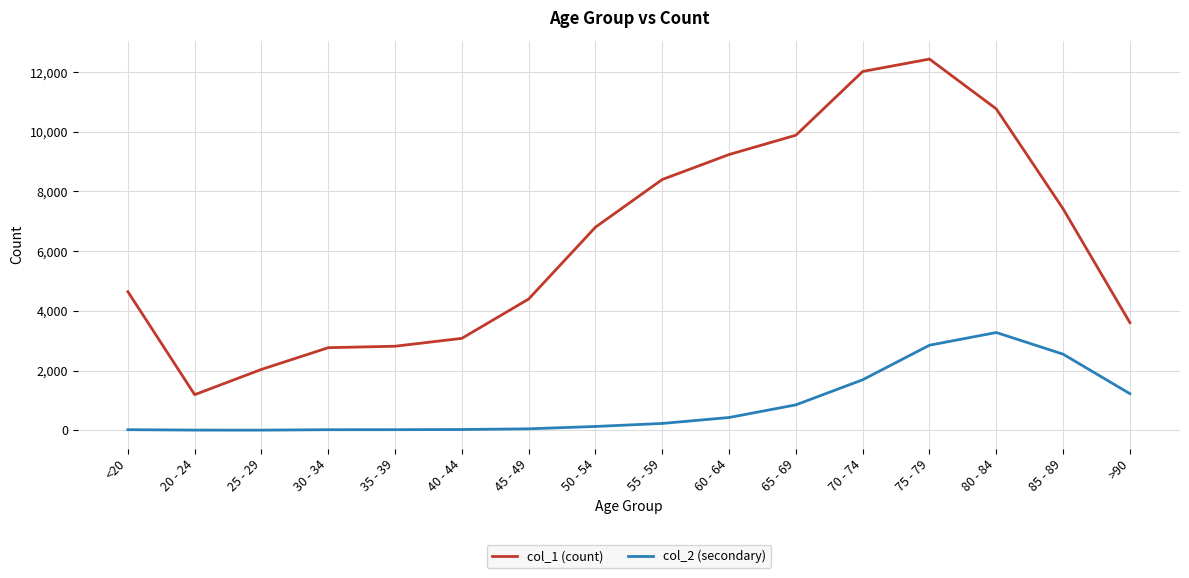

What is the total value across all series at 80 - 84?

14037